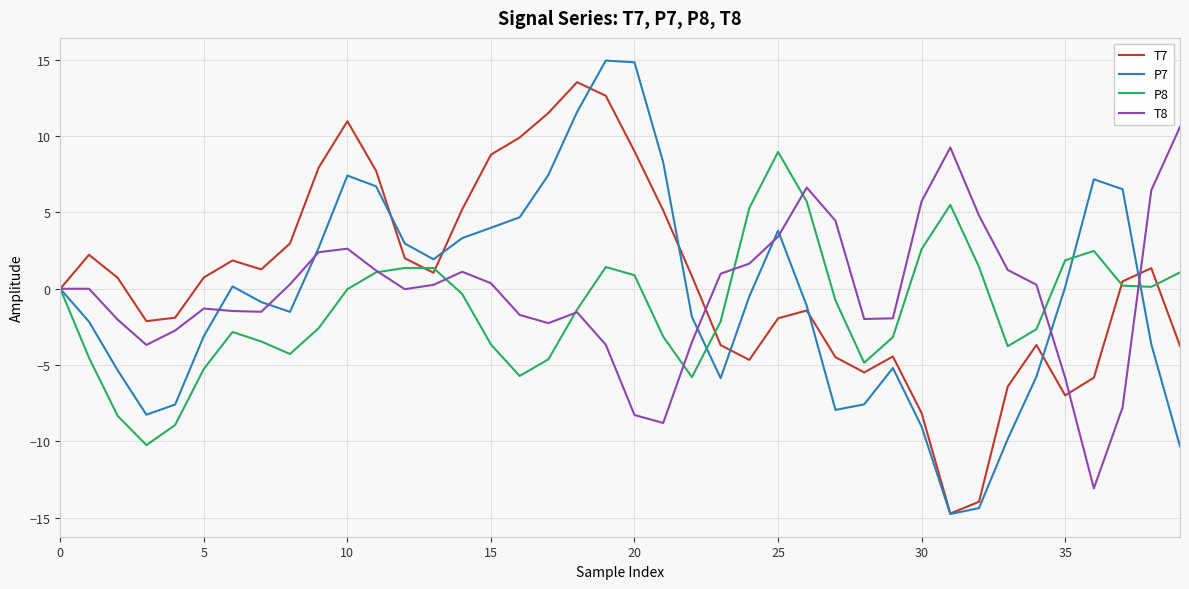

What is the smallest value displayed?

-14.8